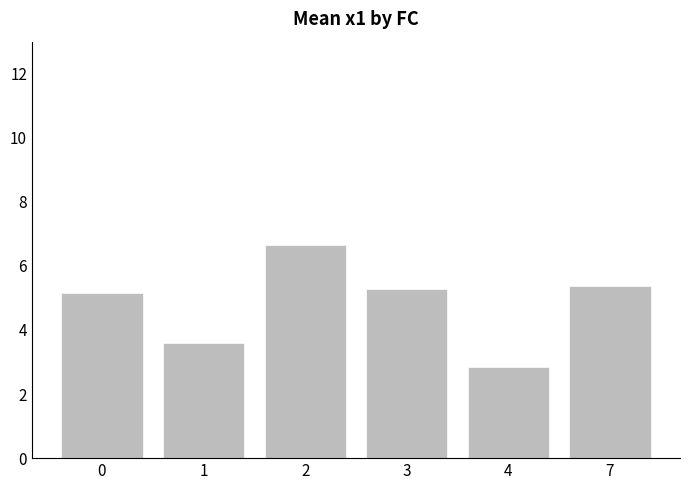

Reading left to right, what are all the values shown in this chart?

0=5.1	1=3.6	2=6.7	3=5.3	4=2.8	7=5.4